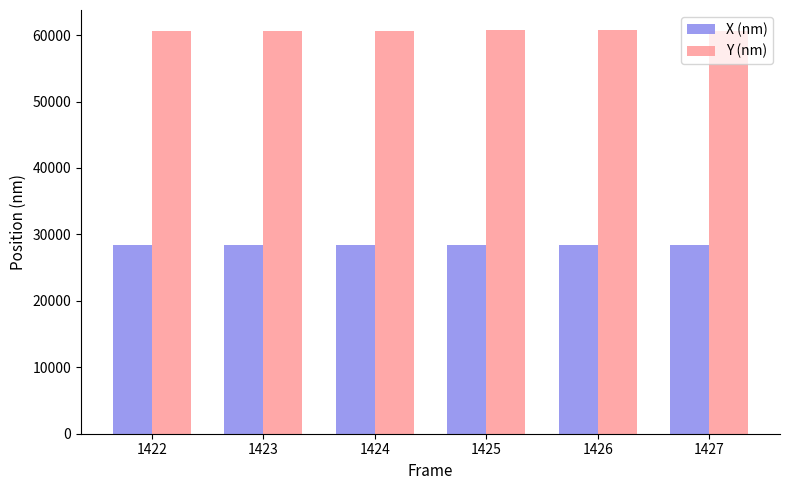

True or false: Y (nm) has a value of 106081.0 at 1427.

False